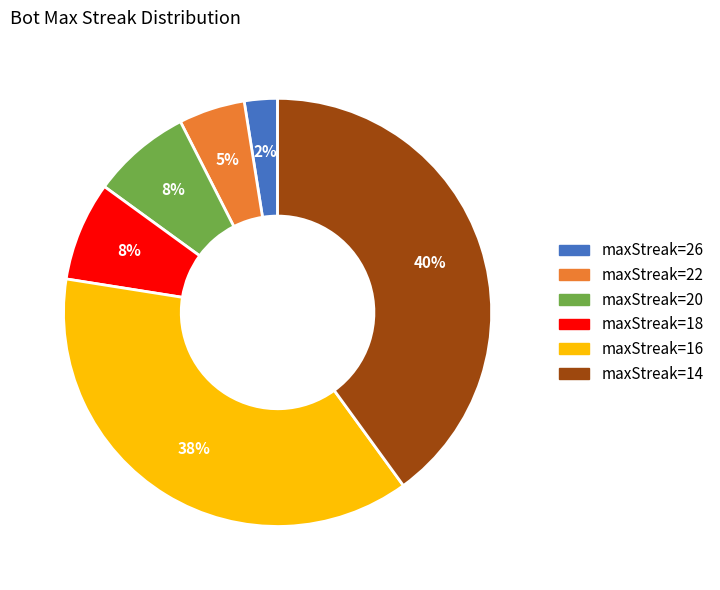

How many segments does this pie chart have?

6